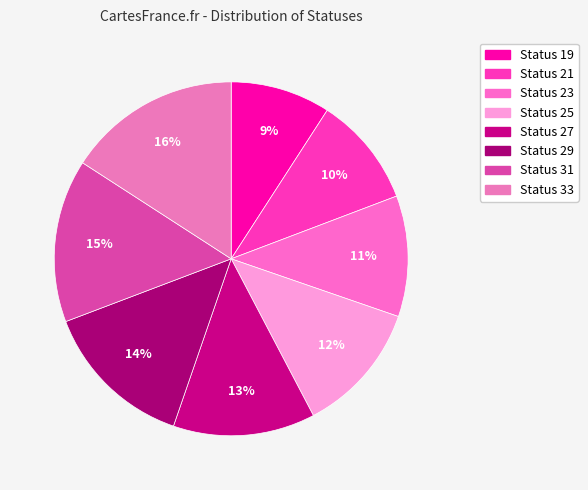

How many segments does this pie chart have?

8